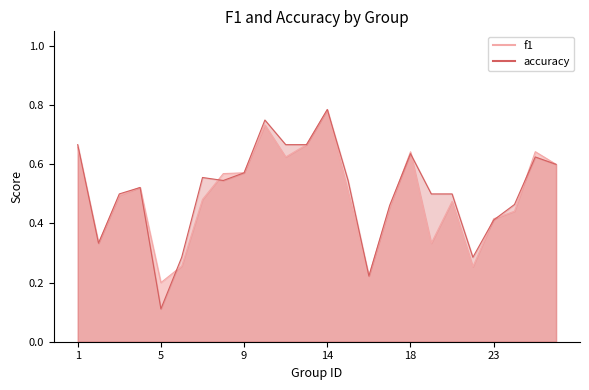

Which series ends up on top after the final intersection of accuracy and f1?

f1